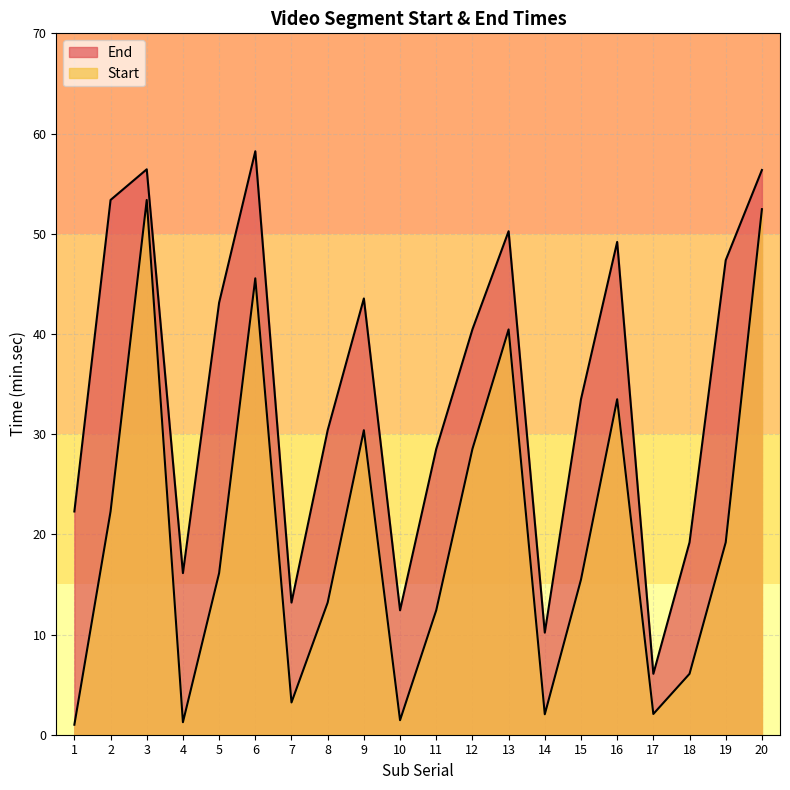

True or false: Start and End cross at least once.

False